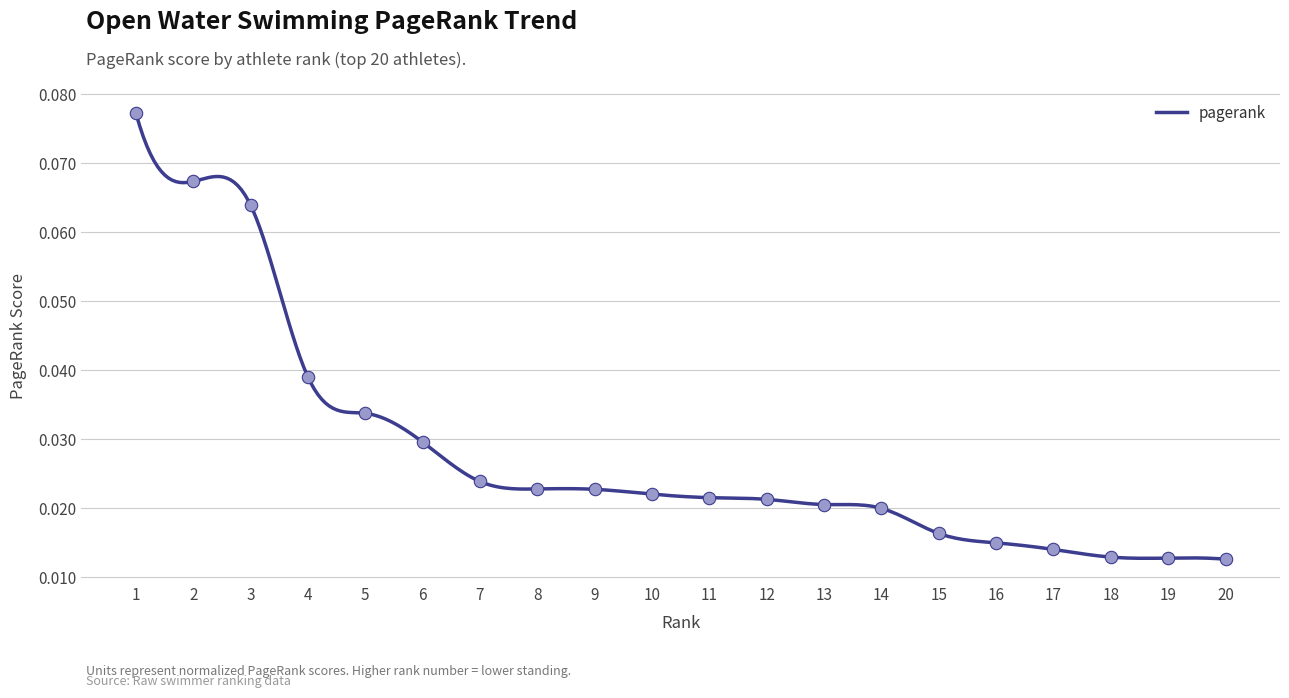

Which has a higher value, 8 or 18?

8